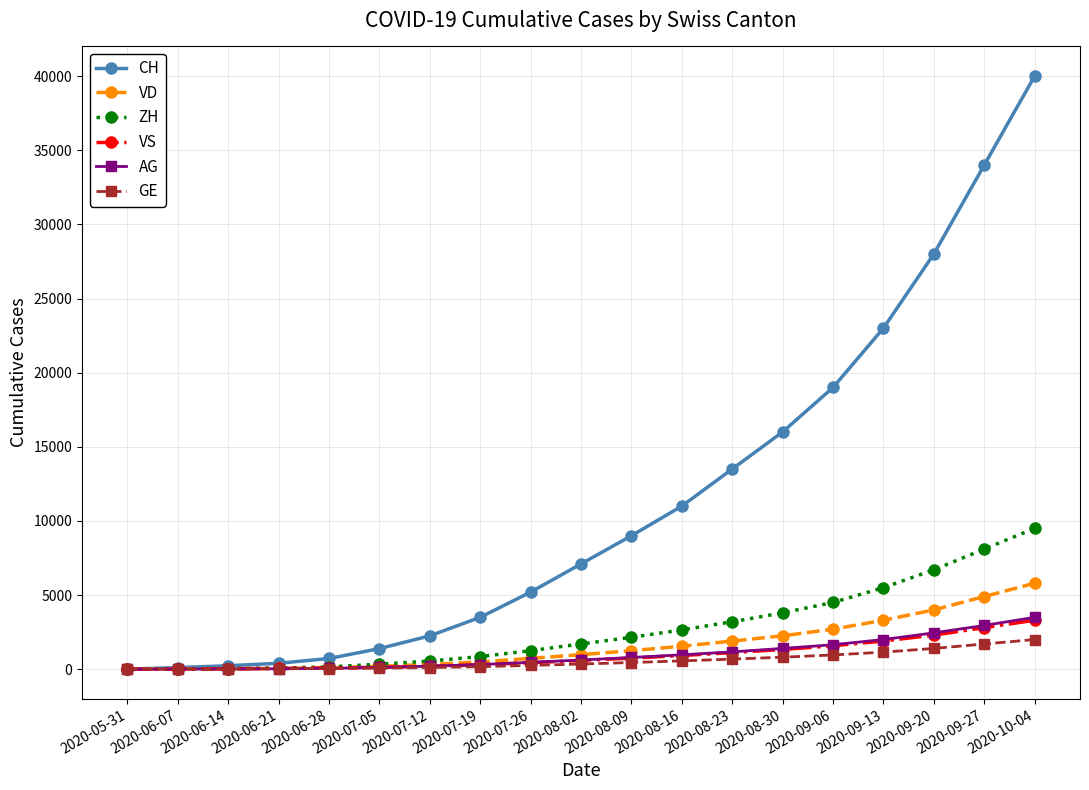

What are all the series names shown in the legend?

CH, VD, ZH, VS, AG, GE